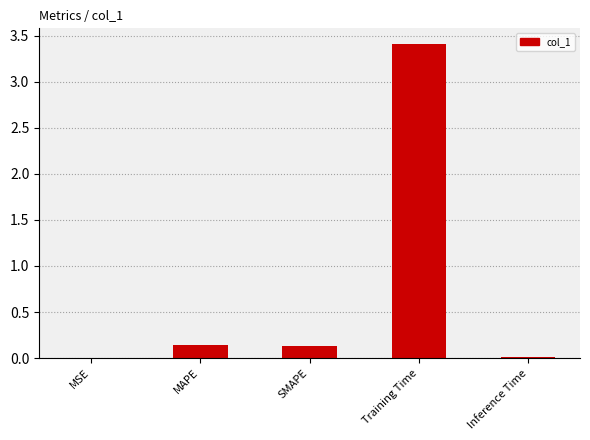

The value at Training Time is 3.4. True or false?

True